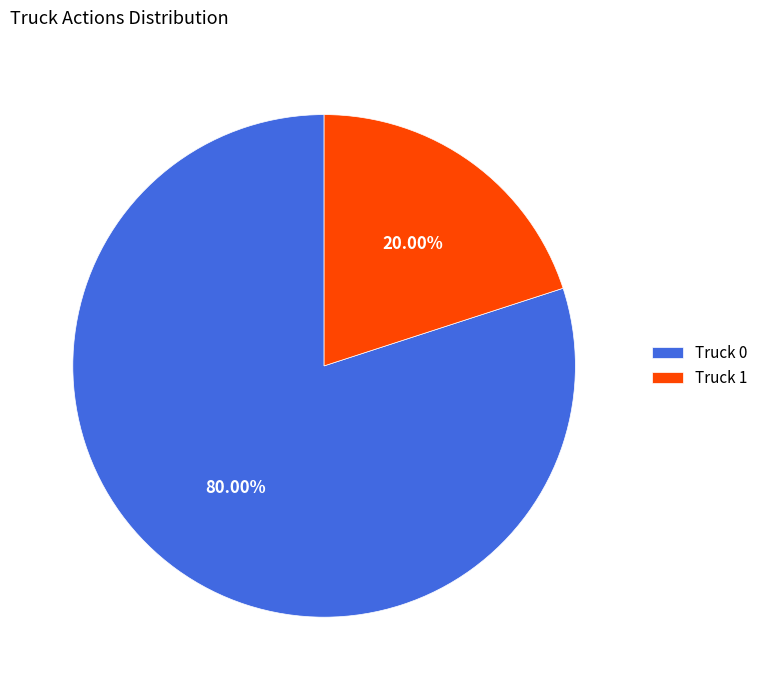

Rank the categories by value from highest to lowest.

Truck 0, Truck 1